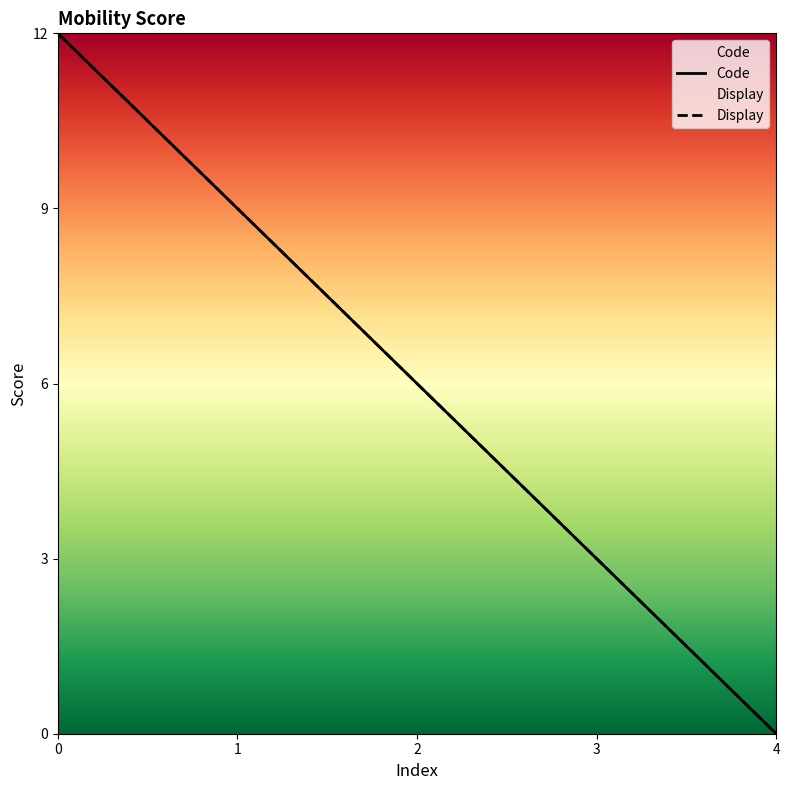

What is the average value of the Display series?

6